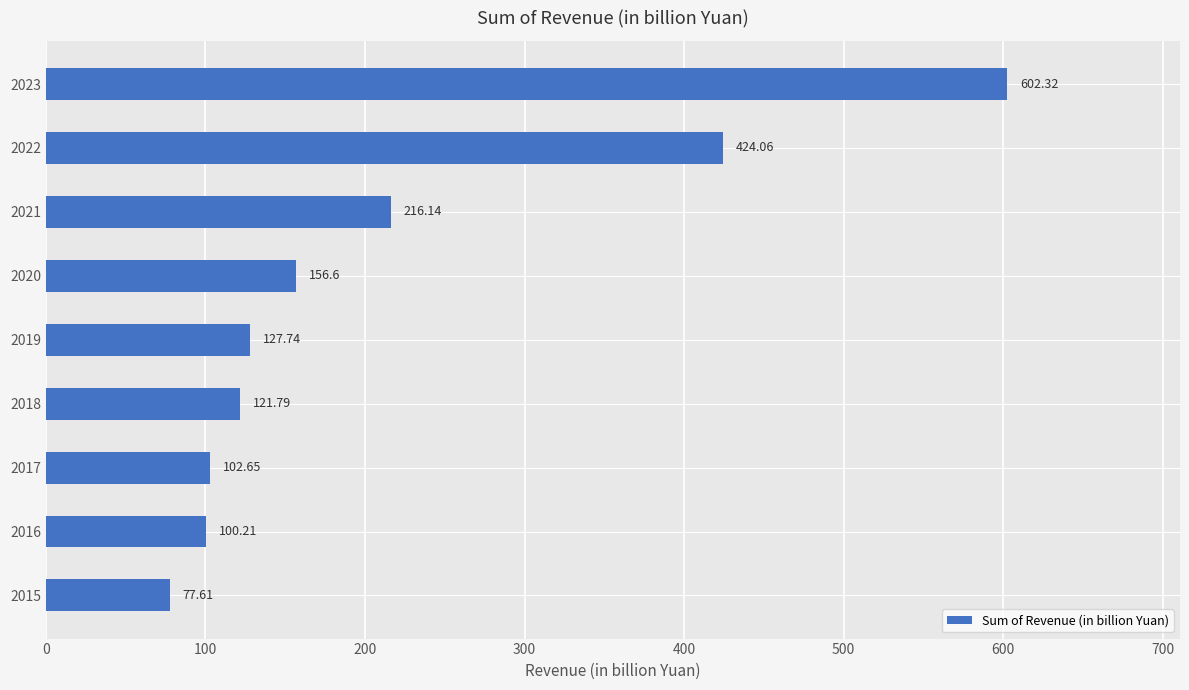

What is the ratio of the value at 2019 to the value at 2017?

1.2